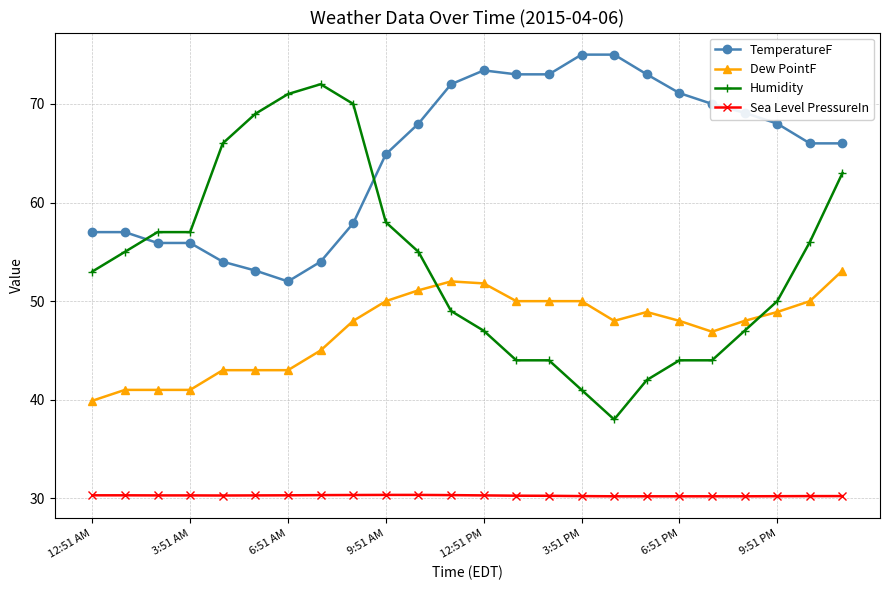

Which series has the largest total across all categories?

TemperatureF